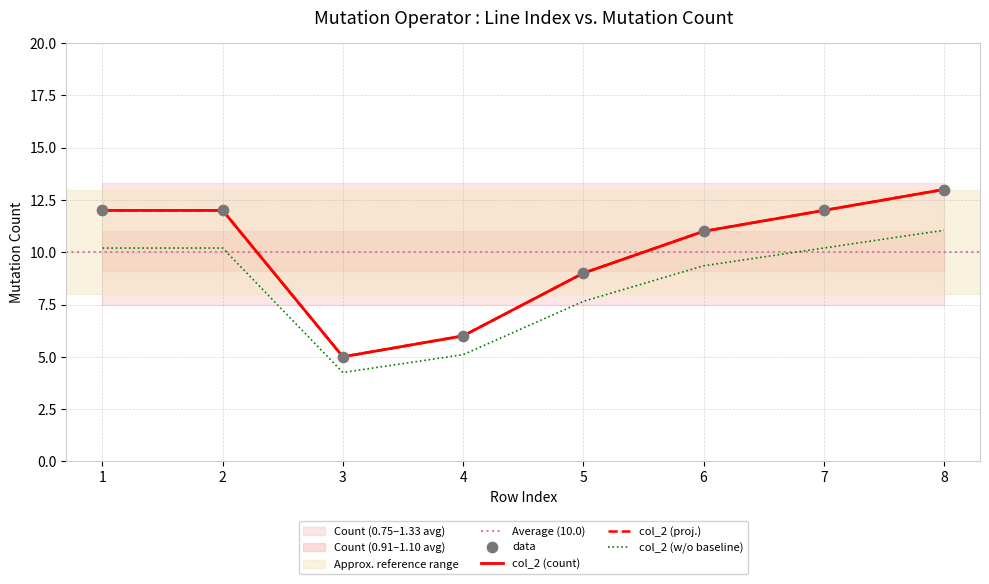

Approximately how many times larger is the value at 6 compared to 8?

0.8